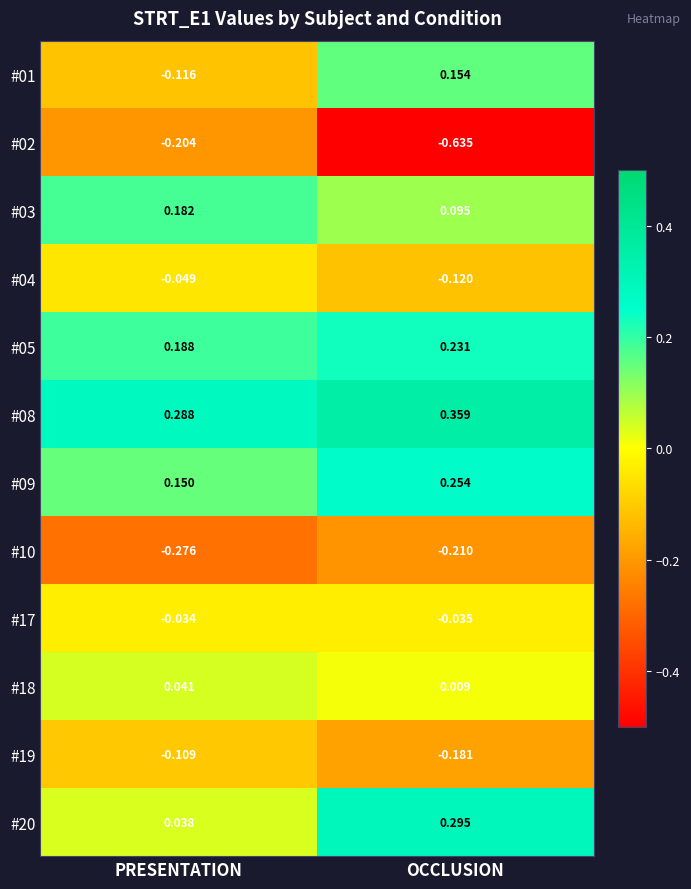

Which label corresponds to the largest value in the chart?

OCCLUSION